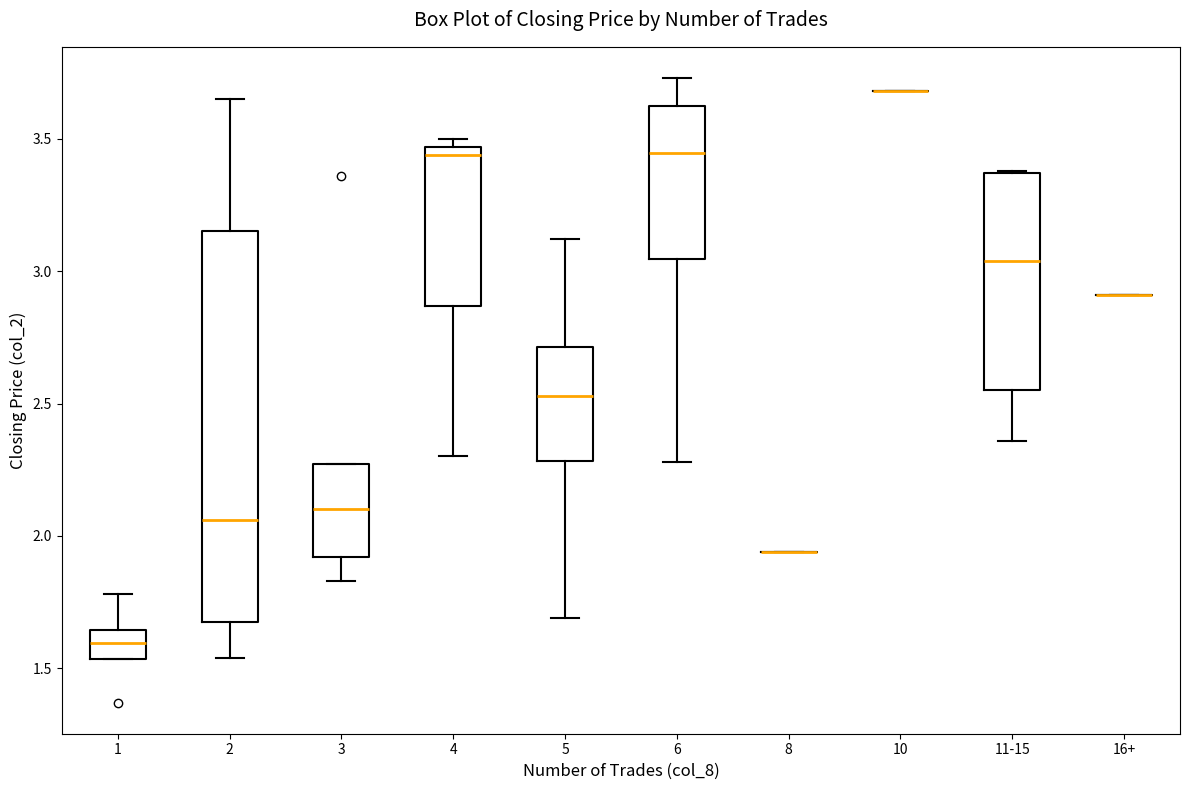

Reading left to right, read every box against the y-axis: the position of its median line, the range the box covers, and the ends of its whiskers. The values are not printed on the chart, so give them approximately, as read against the axis.

1: median 1.60, box 1.55 to 1.65, whiskers 1.55 to 1.80
2: median 2.05, box 1.65 to 3.15, whiskers 1.55 to 3.65
3: median 2.10, box 1.90 to 2.25, whiskers 1.85 to 2.25
4: median 3.45 (just below the box's upper edge), box 2.85 to 3.45, whiskers 2.30 to 3.50
5: median 2.55, box 2.30 to 2.70, whiskers 1.70 to 3.10
6: median 3.45, box 3.05 to 3.65, whiskers 2.30 to 3.75
8: box collapsed to a line at 1.95, whiskers 1.95 to 1.95
10: box collapsed to a line at 3.70, whiskers 3.70 to 3.70
11-15: median 3.05, box 2.55 to 3.35, whiskers 2.35 to 3.40
16+: box collapsed to a line at 2.90, whiskers 2.90 to 2.90